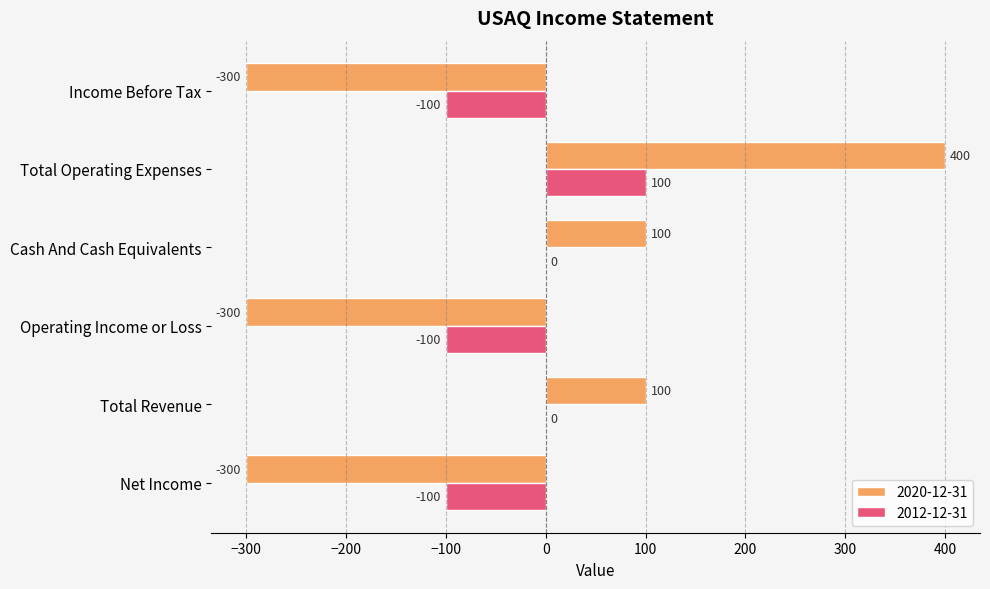

At which category is the sum across all series the highest?

Total Operating Expenses